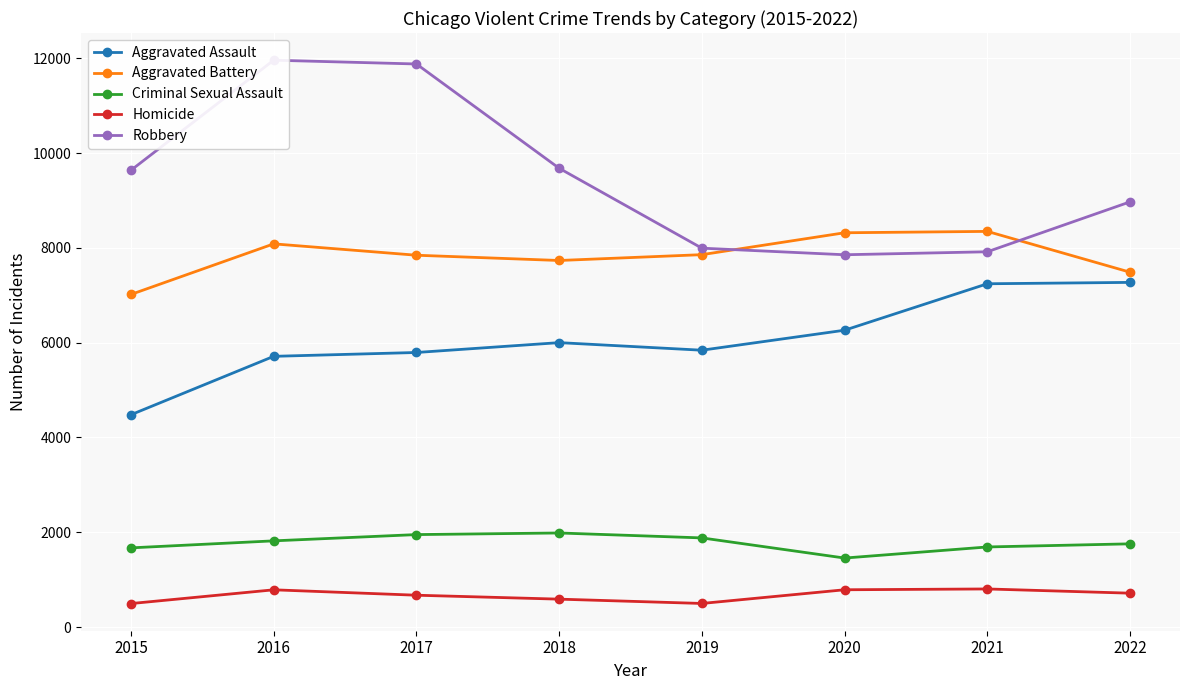

Reading right to left, extract all data points from this chart.

Aggravated Assault: 7272	7243	6263	5841	6001	5793	5712	4480
Aggravated Battery: 7487	8348	8319	7857	7734	7845	8085	7018
Criminal Sexual Assault: 1756	1690	1456	1881	1985	1951	1819	1671
Homicide: 715	804	787	498	589	672	786	496
Robbery: 8971	7918	7855	7994	9680	11880	11960	9638